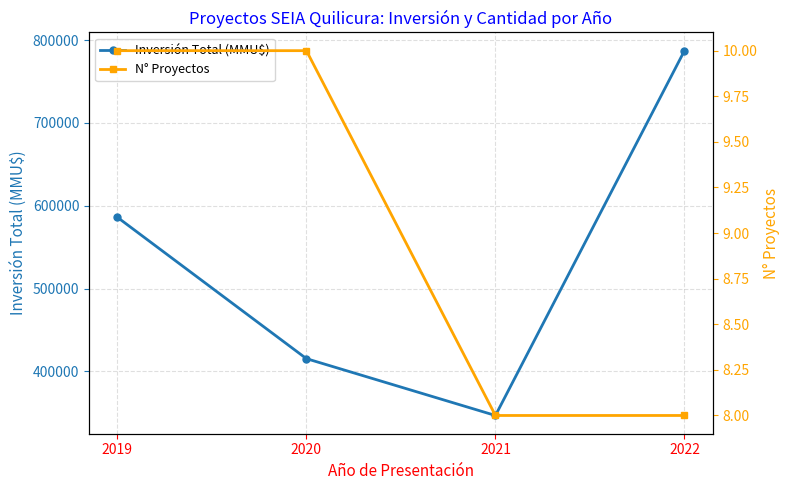

At which category is the sum across all series the highest?

2022